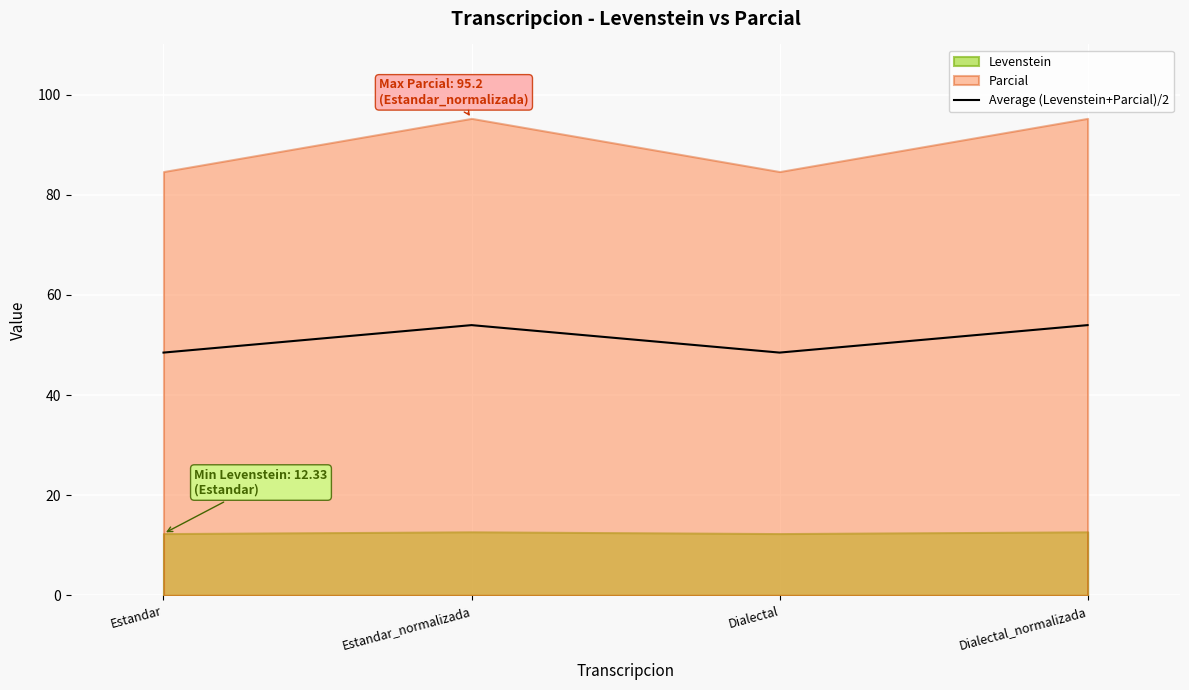

The value at Dialectal is 48.5. True or false?

True